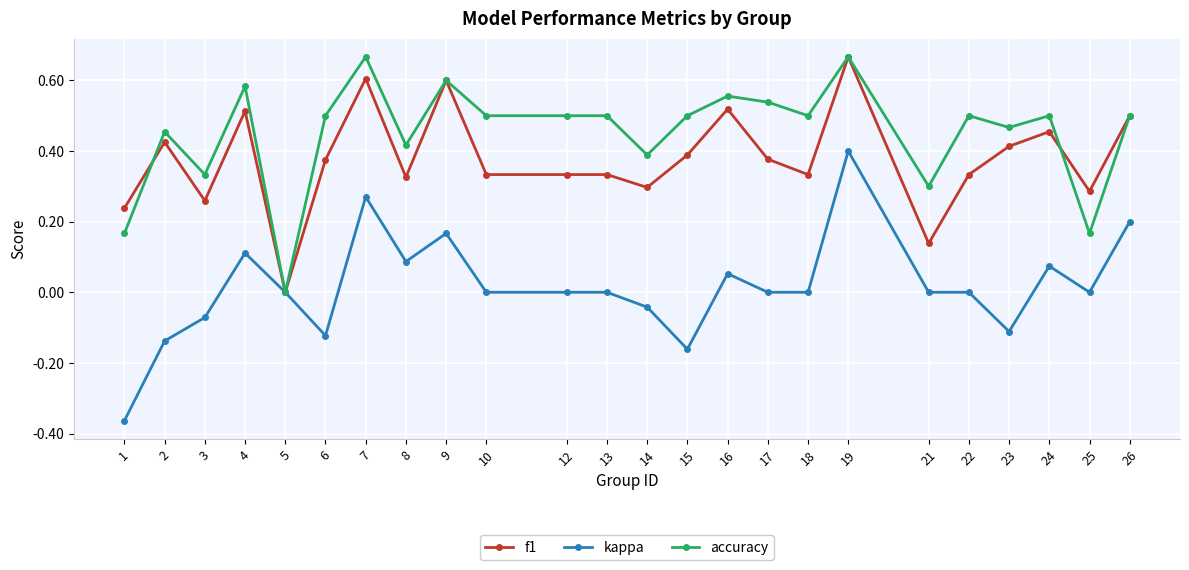

At 22, list the series in order from largest to smallest.

accuracy, f1, kappa